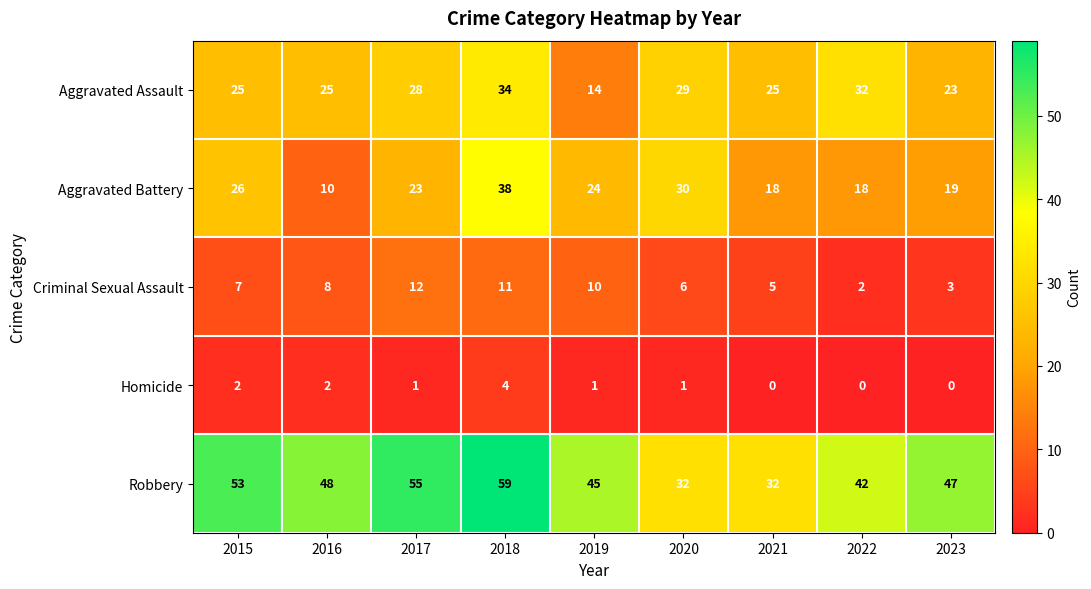

The Robbery series shows 16 at 2022. True or false?

False